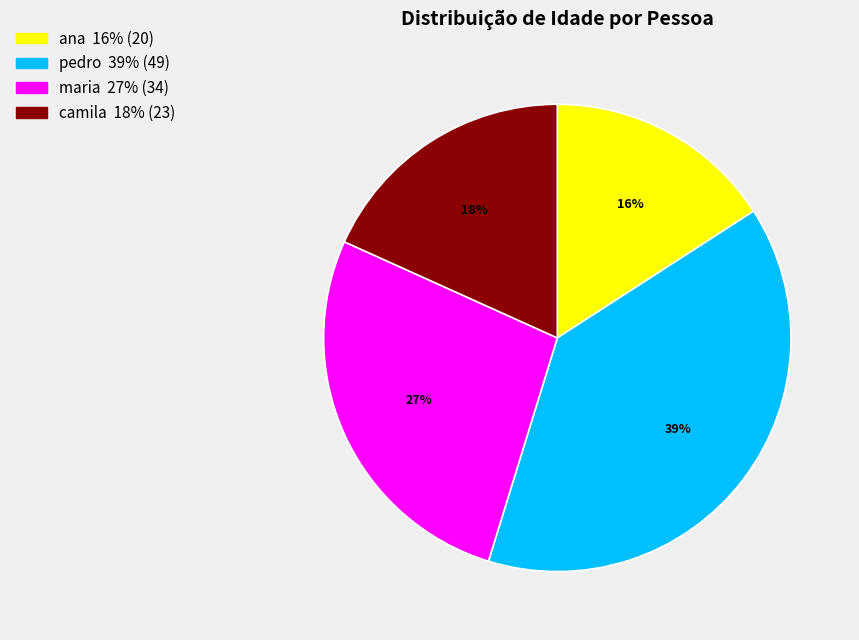

Is it true that maria is 27% of the pie?

True